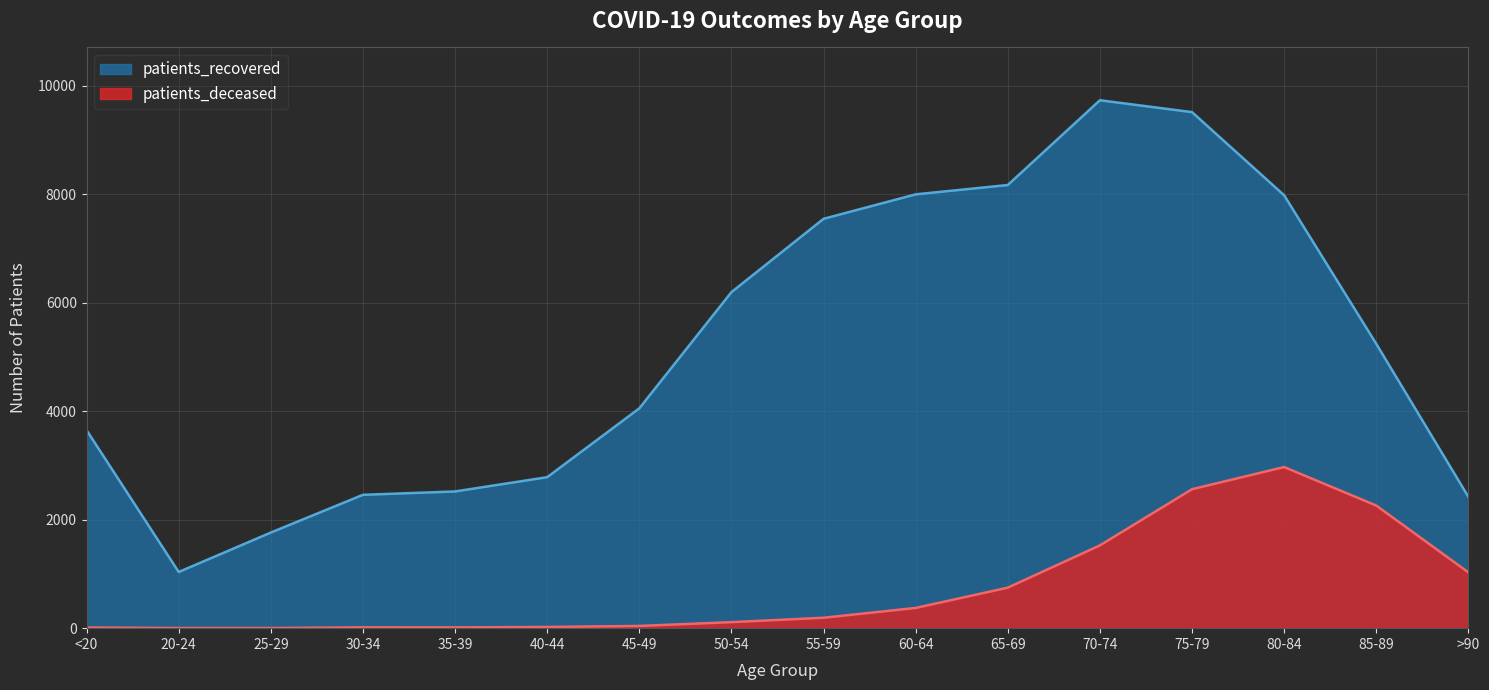

Rank the series by their maximum value, from highest to lowest.

patients_recovered, patients_deceased